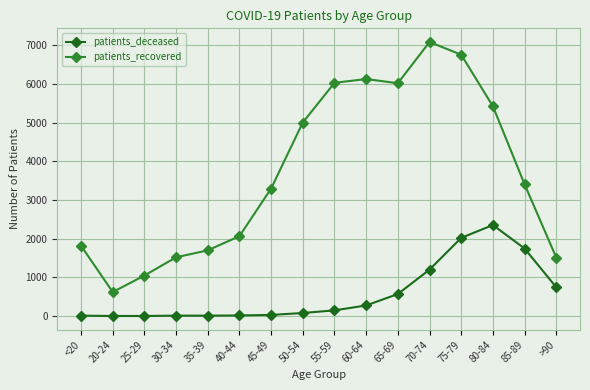

What is the approximate value of patients_deceased at 35-39?

11